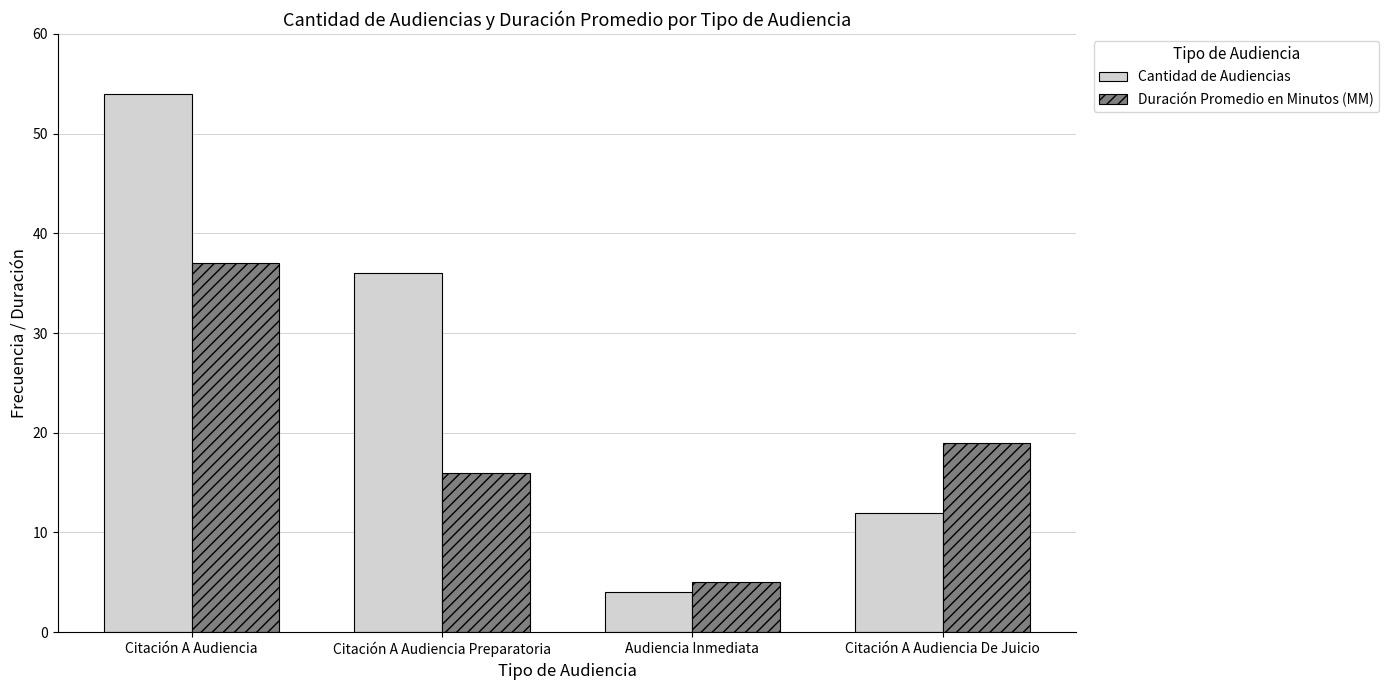

List the series in order of their overall mean, lowest first.

Duración Promedio en Minutos (MM), Cantidad de Audiencias